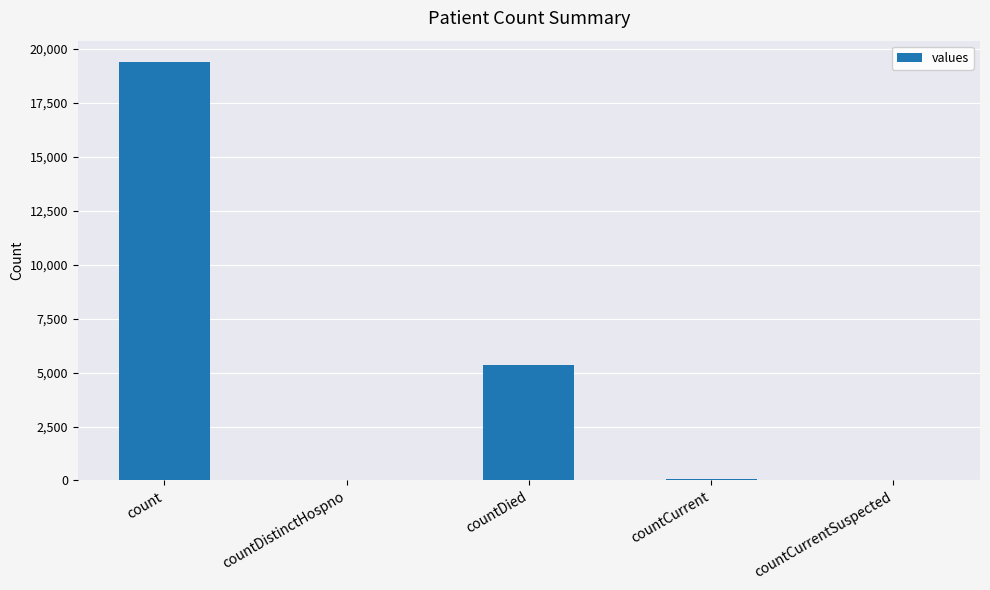

Is it true that the value at countCurrentSuspected is 0?

True